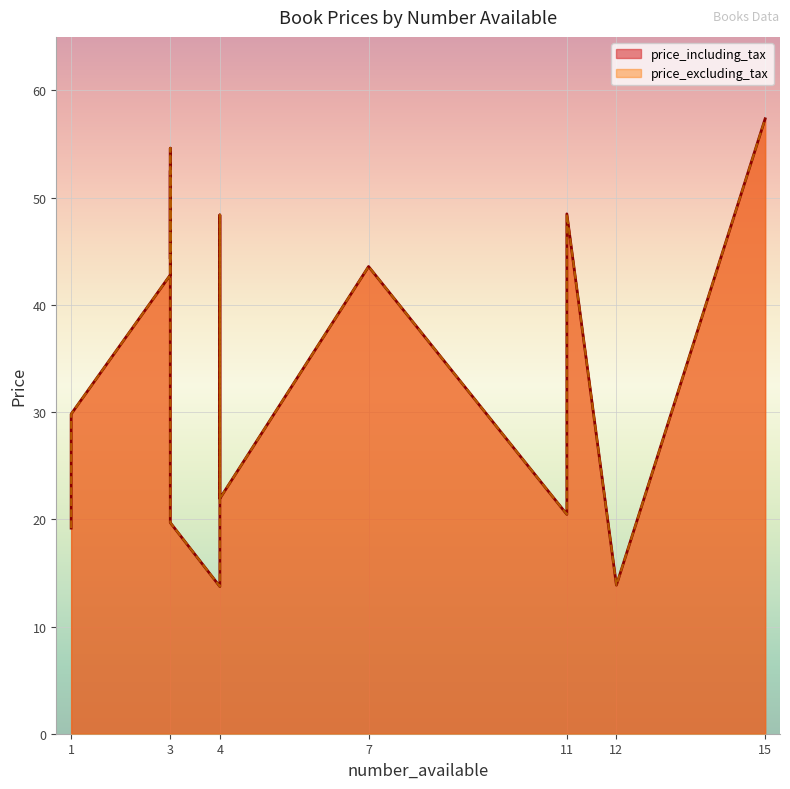

True or false: price_including_tax and price_excluding_tax intersect in this chart.

False